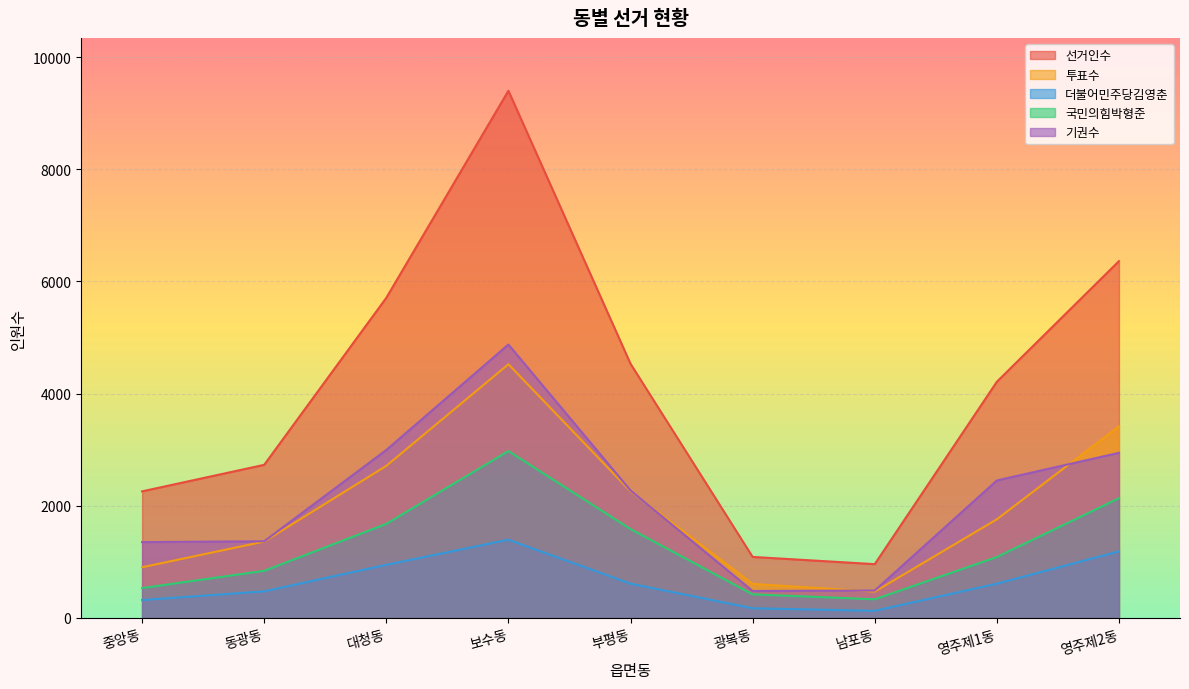

How many interior local valleys does the 투표수 series have?

1